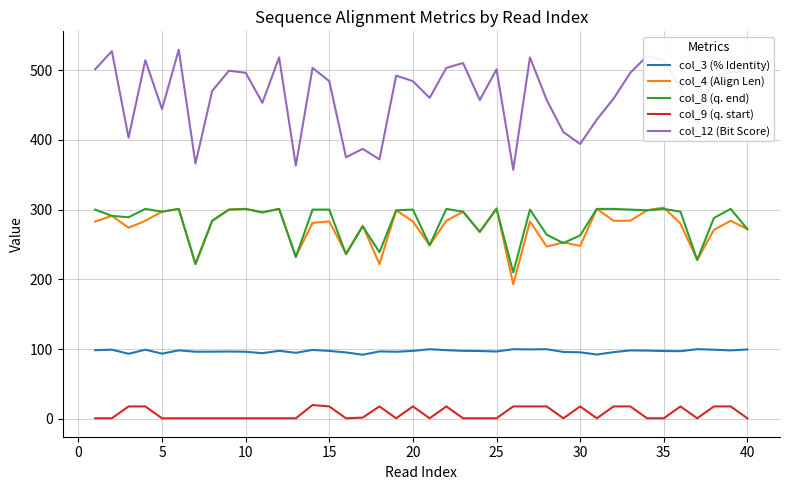

True or false: col_8 (q. end) and col_9 (q. start) intersect in this chart.

False